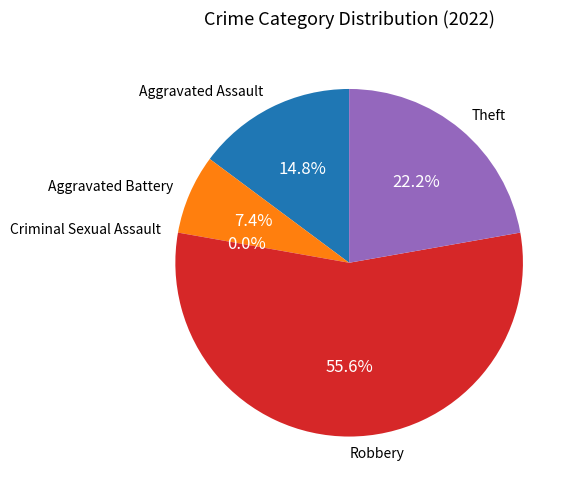

What is the largest slice in the pie chart?

Robbery